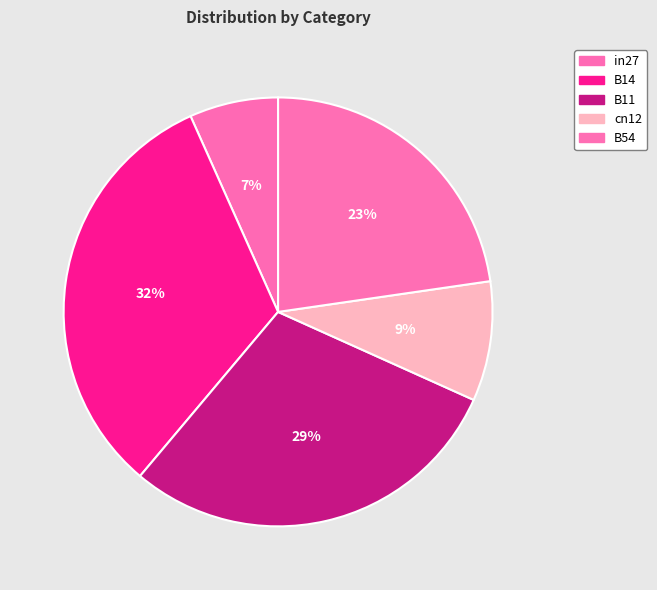

Count the number of slices in the pie.

5